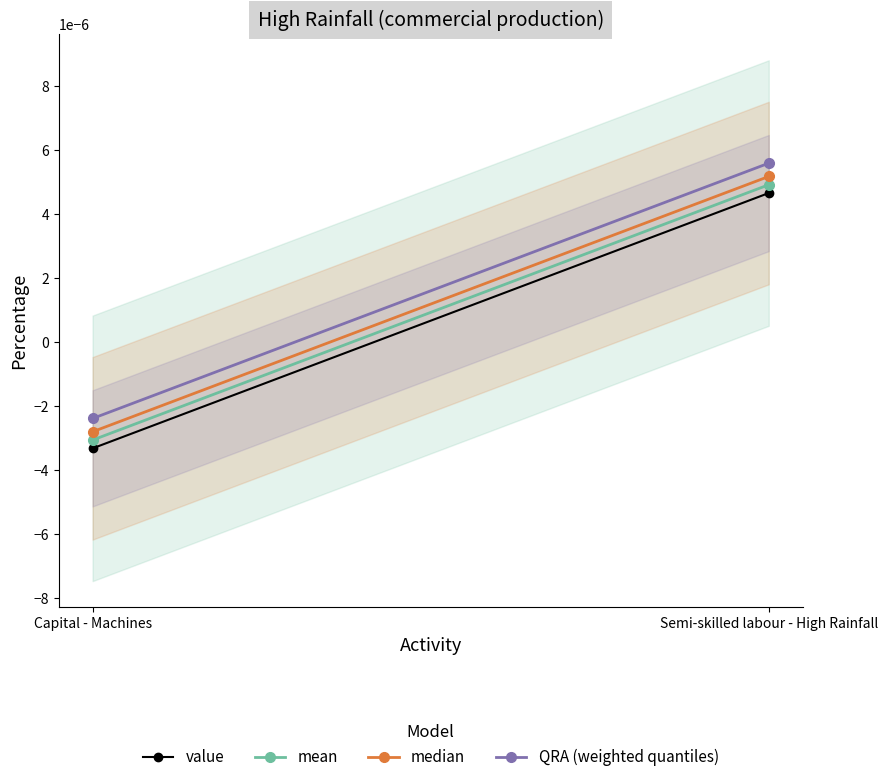

The value of QRA (weighted quantiles) at Semi-skilled labour - High Rainfall is 0.0. True or false?

True